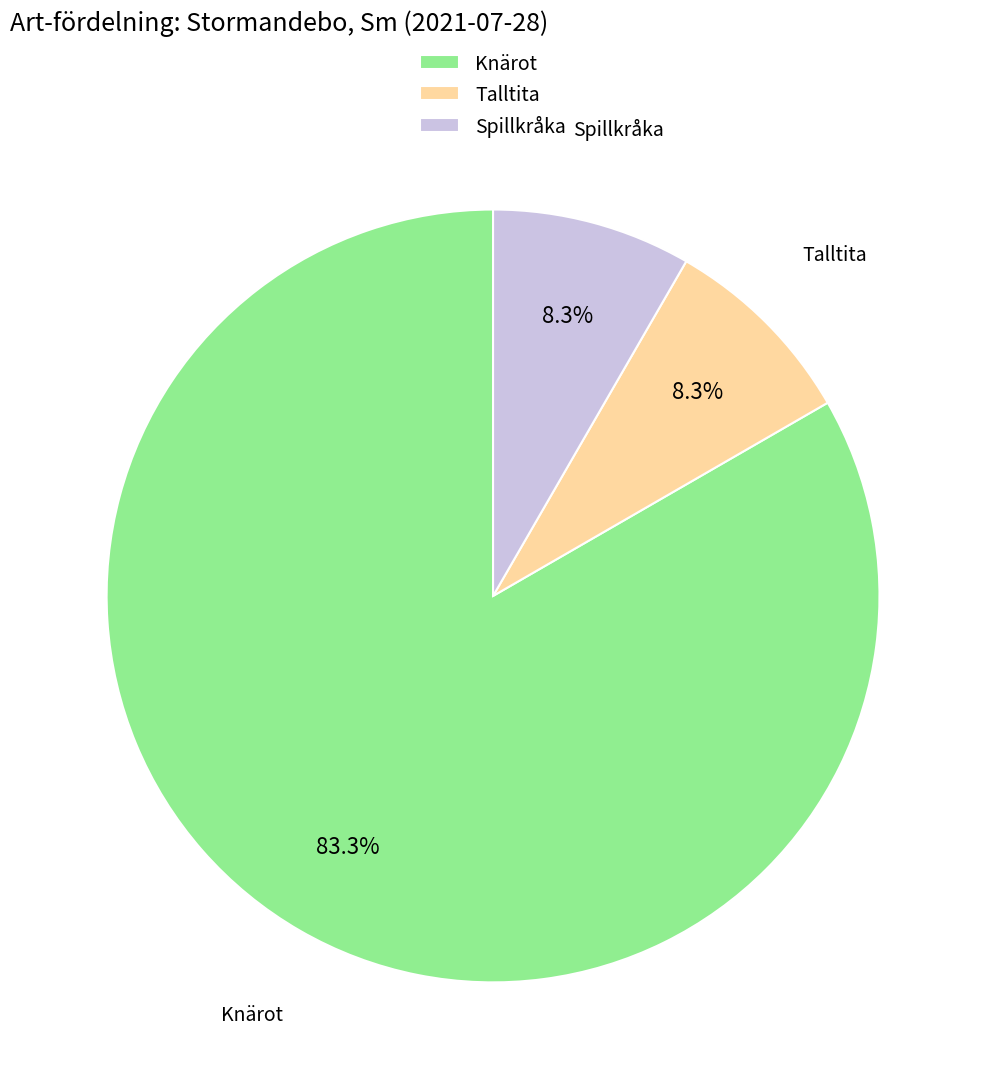

What is the largest slice in the pie chart?

Knärot